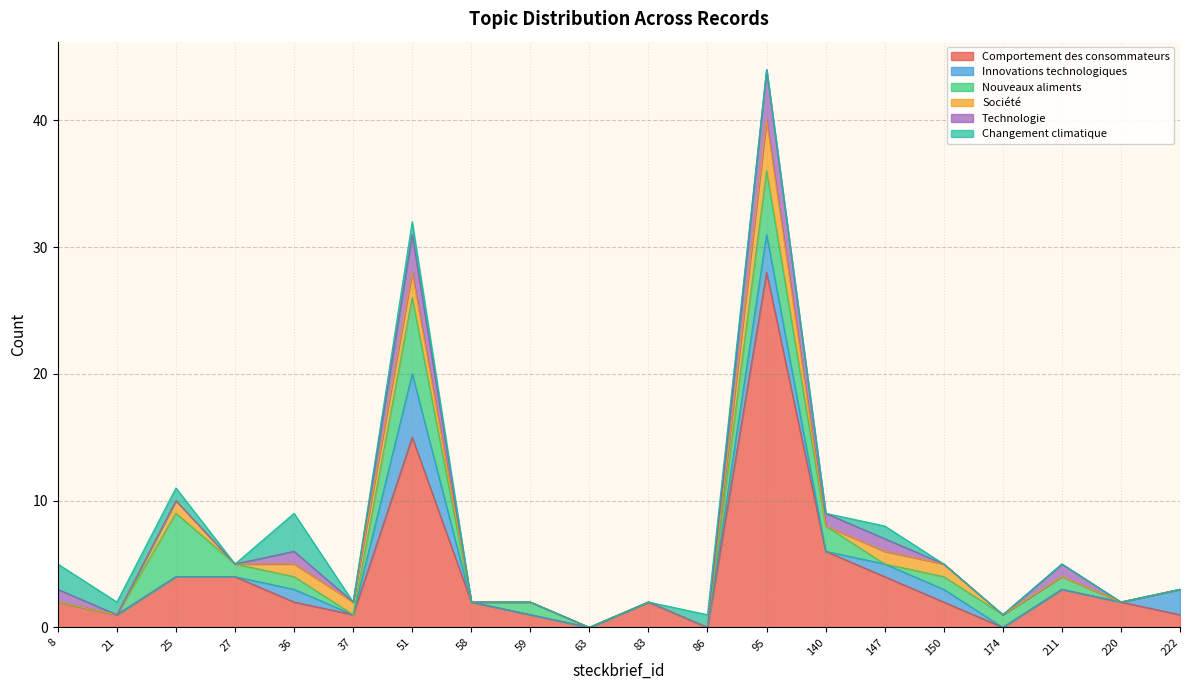

Where is the first local minimum for Changement climatique?

27